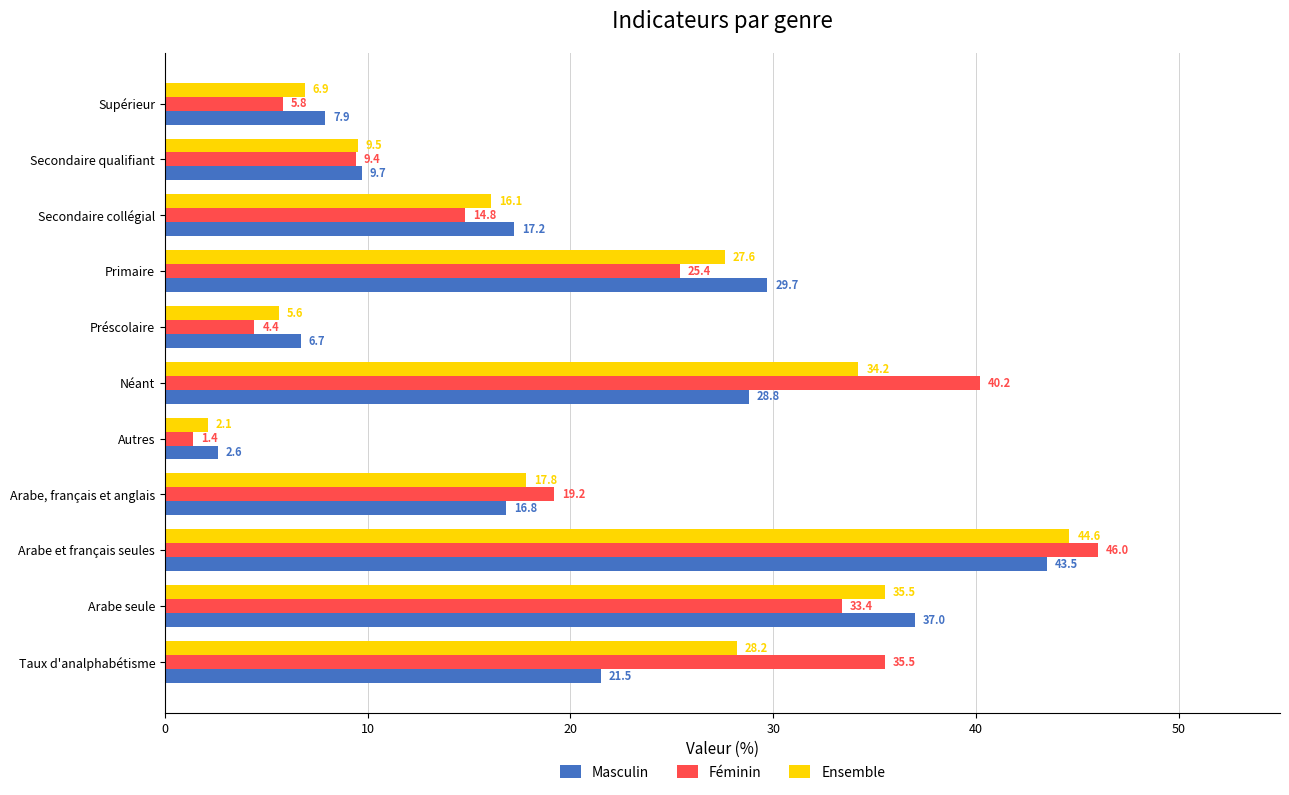

The value of Masculin at Préscolaire is 10.5. True or false?

False